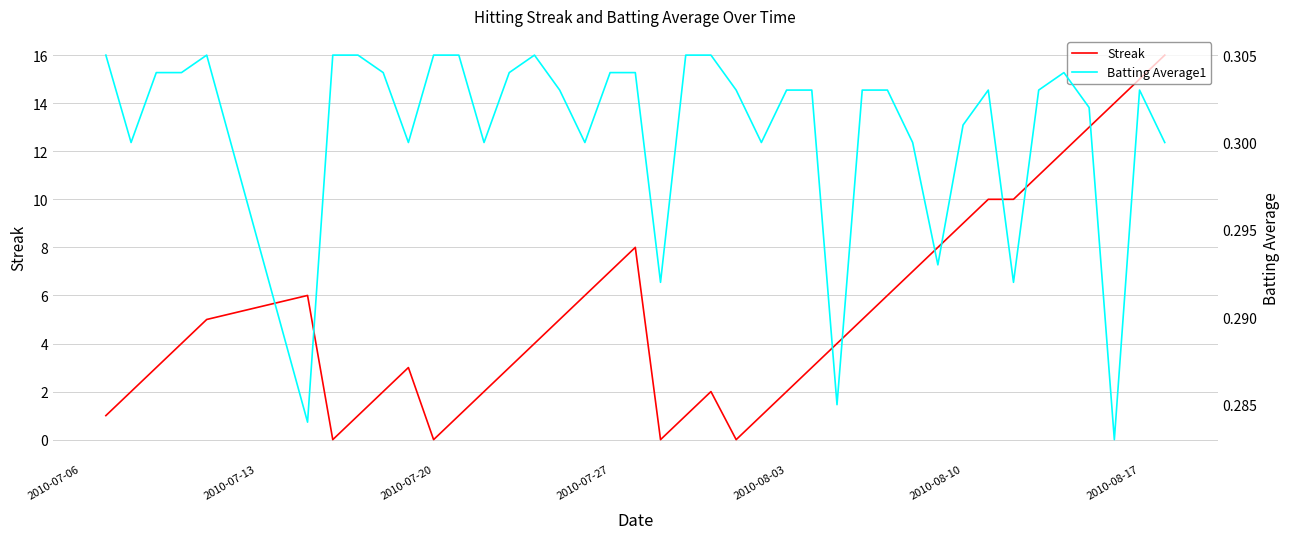

The Streak series shows 15 at 2010-08-17. True or false?

True